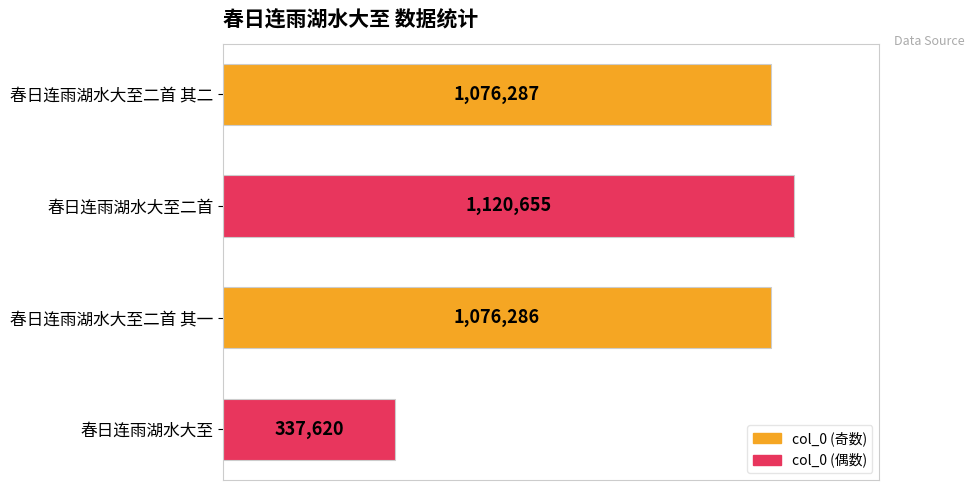

Rank the categories by value from highest to lowest.

春日连雨湖水大至二首, 春日连雨湖水大至二首 其二, 春日连雨湖水大至二首 其一, 春日连雨湖水大至